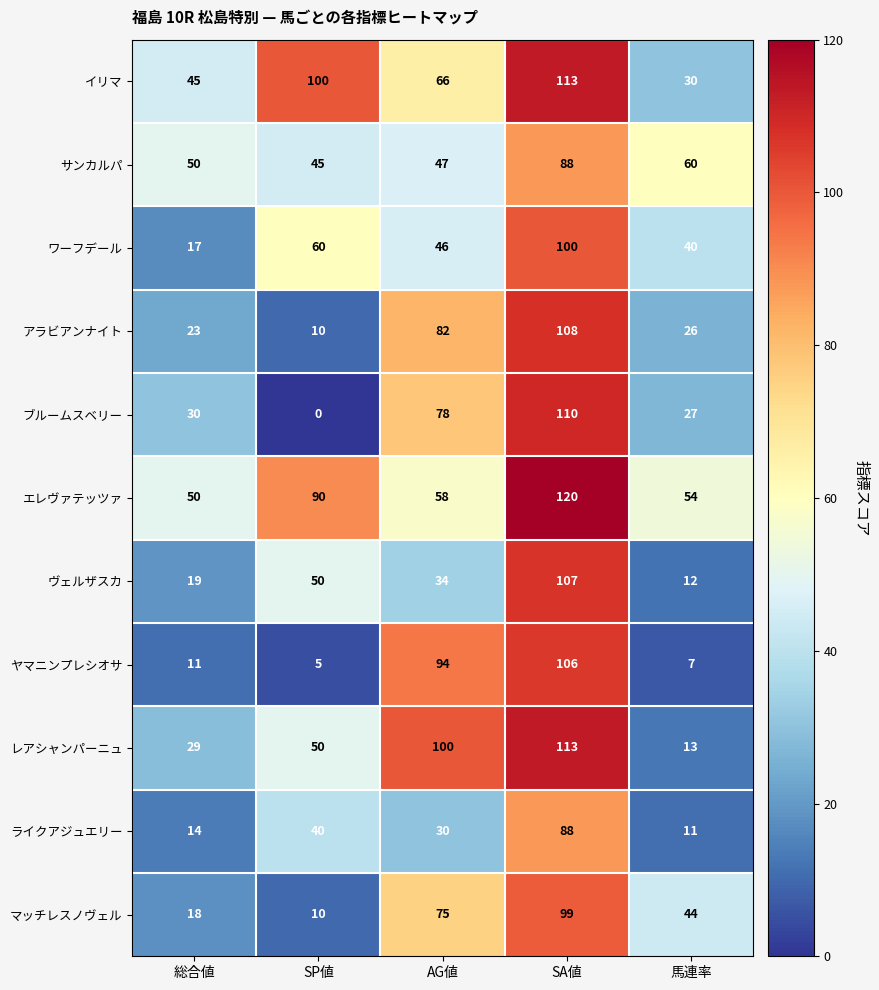

True or false: ライクアジュエリー has a value of 30 at AG値.

True